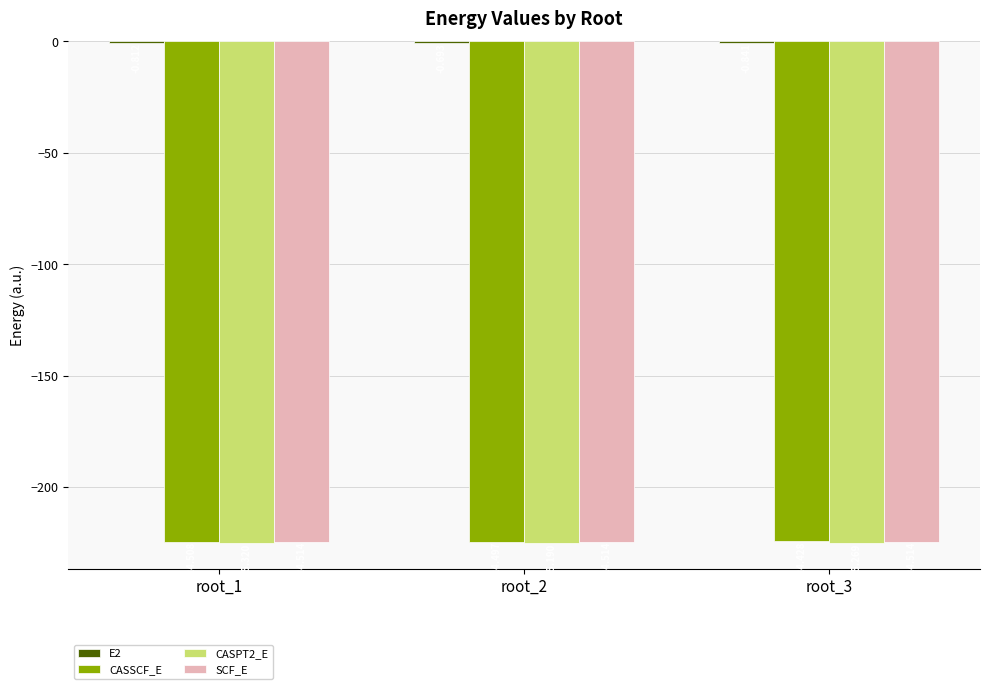

How many categories are shown in the chart?

3